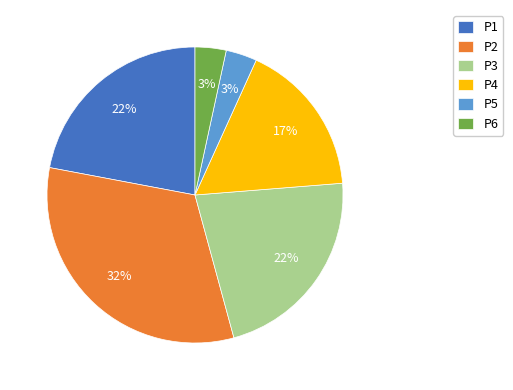

Count the number of slices in the pie.

6